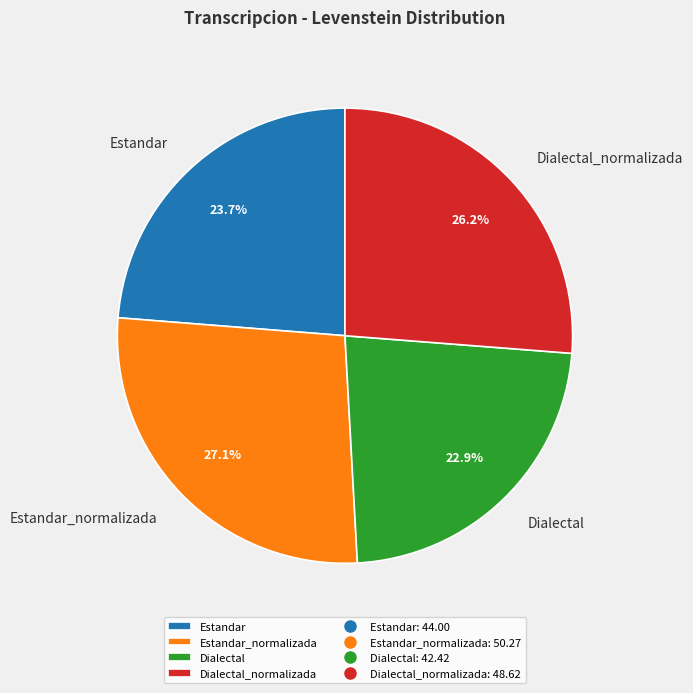

Which category has the biggest portion of the pie?

Estandar_normalizada